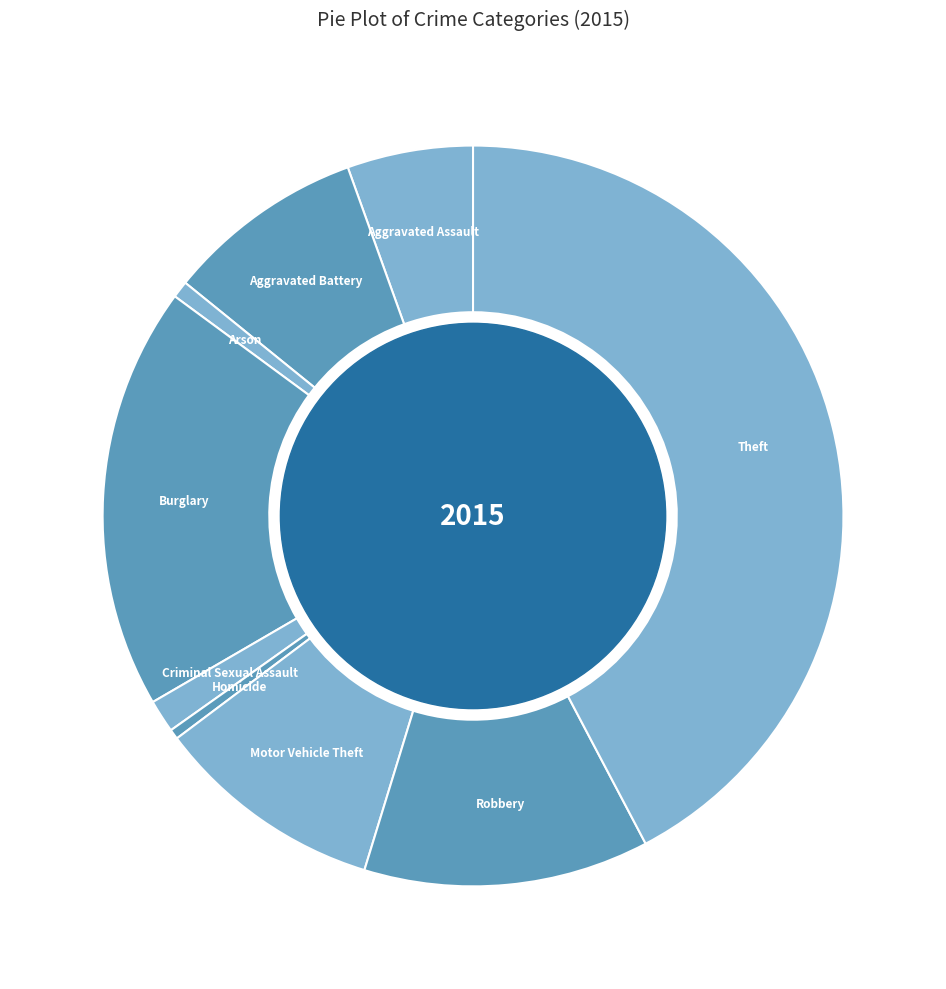

Count the number of slices in the pie.

9